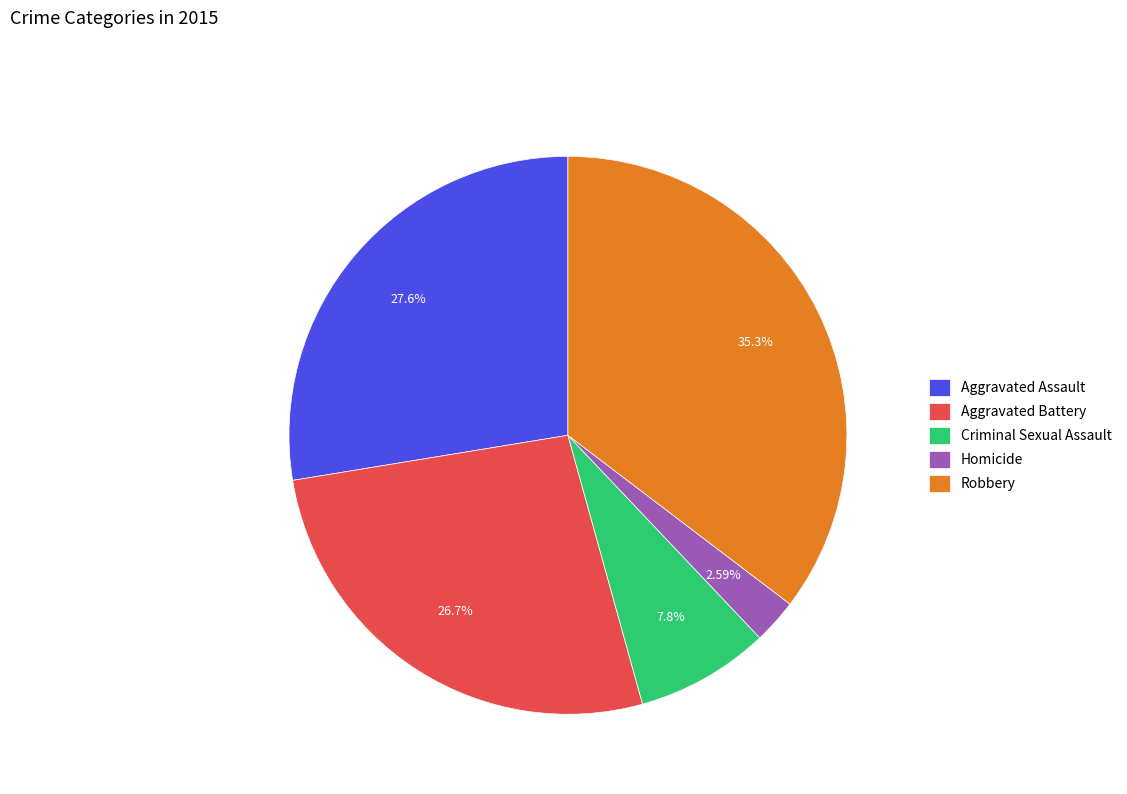

Which slice is the smallest?

Homicide